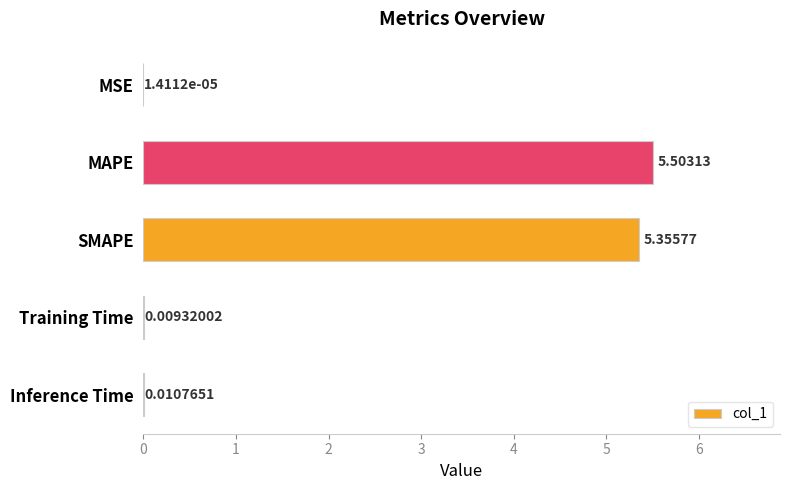

Are the bars grouped side by side (vs. stacked)?

No